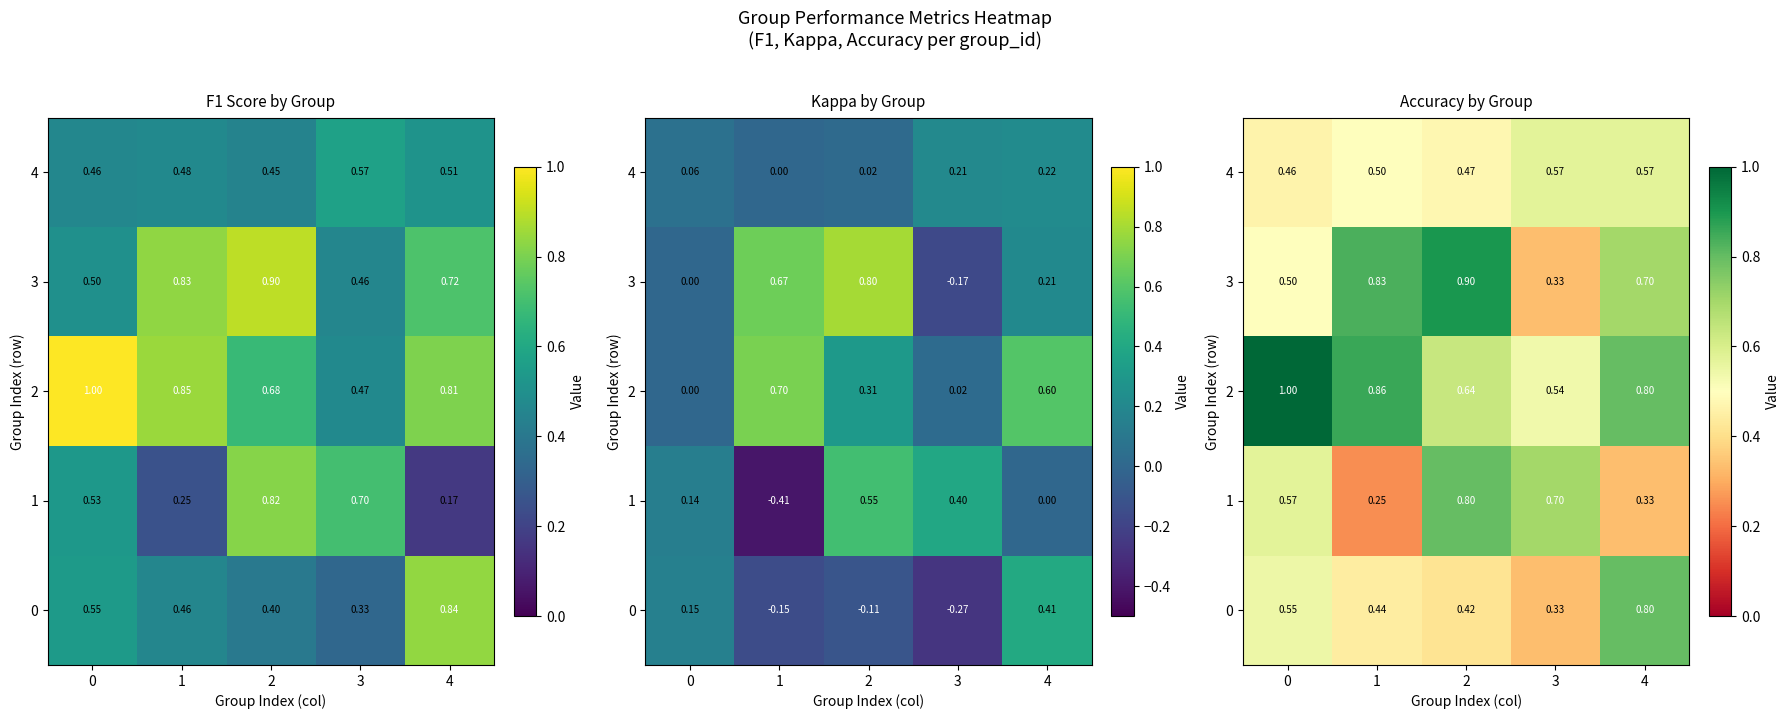

The value of 2 at 0 is 1.4. True or false?

False